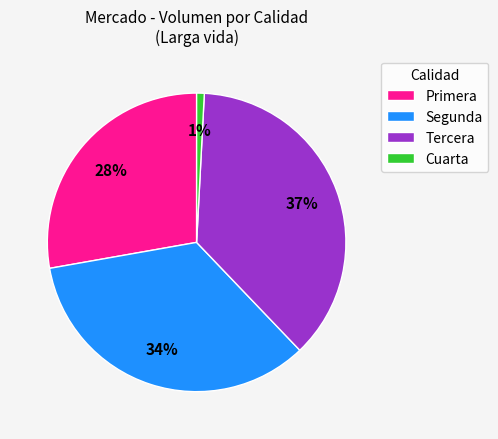

To the nearest percent, what percentage of the pie is Primera?

28%